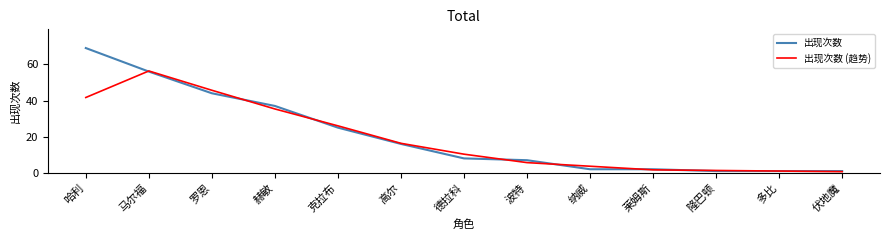

The value of 出现次数 at 波特 is 7.0. True or false?

True